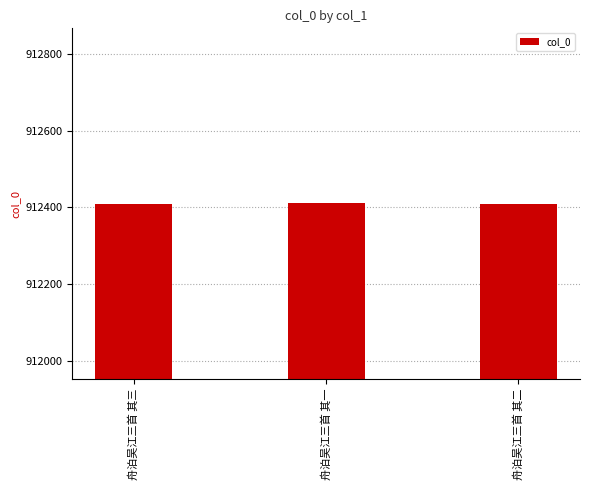

True or false: the data shows 912409 at 舟泊吴江三首 其三.

True